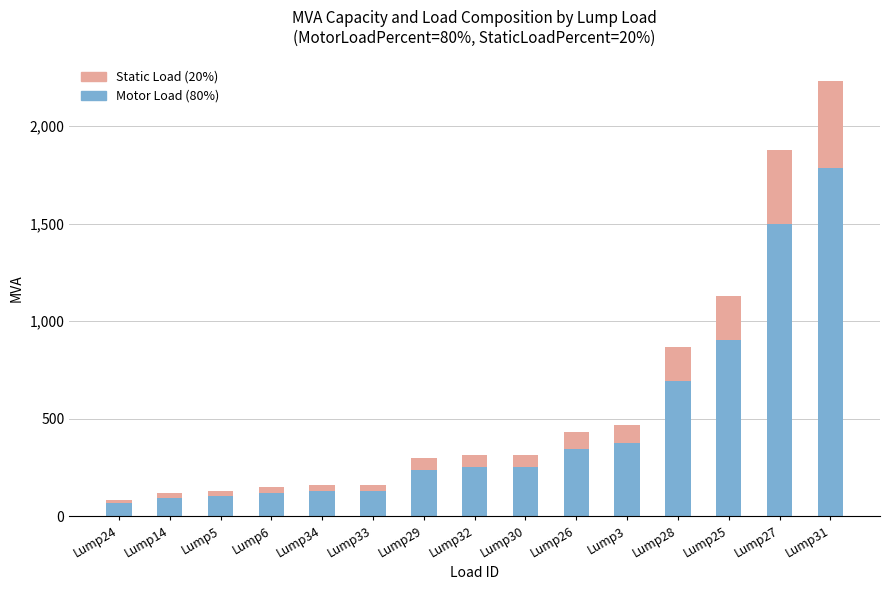

How many categories are shown in the chart?

15